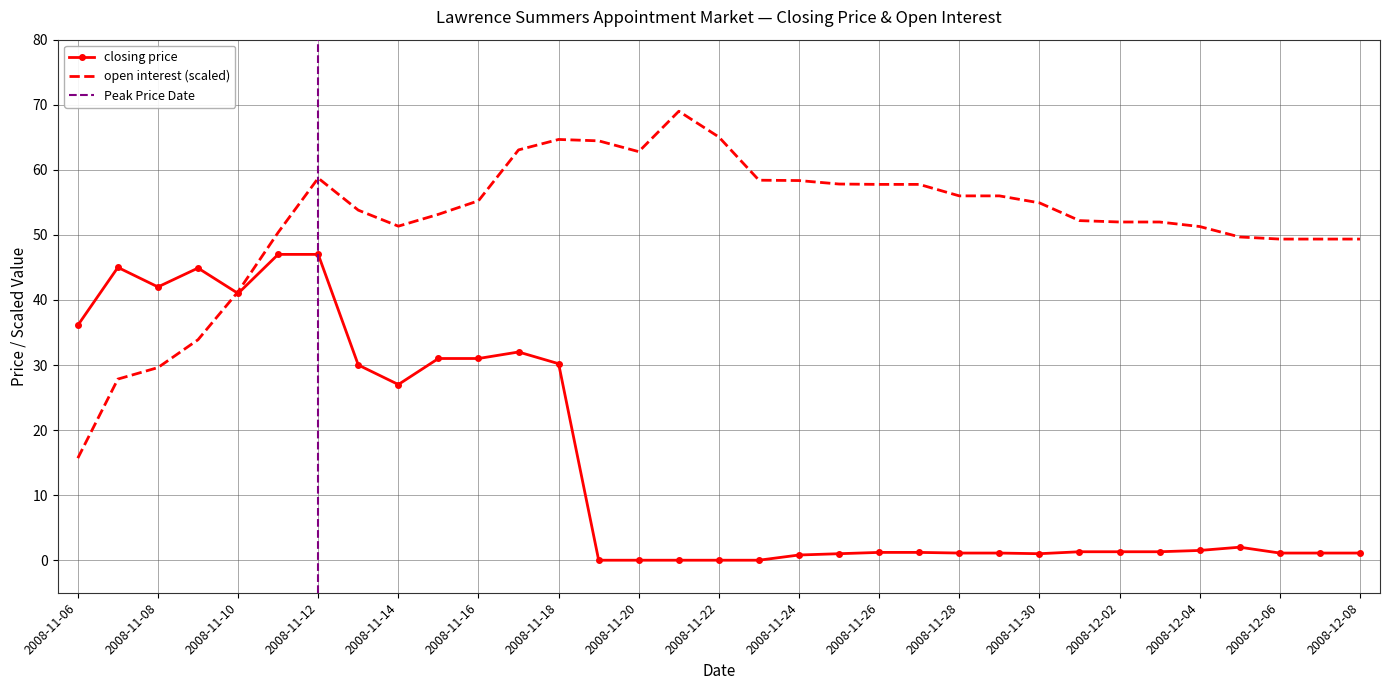

What is the maximum value for closing price?

47.0